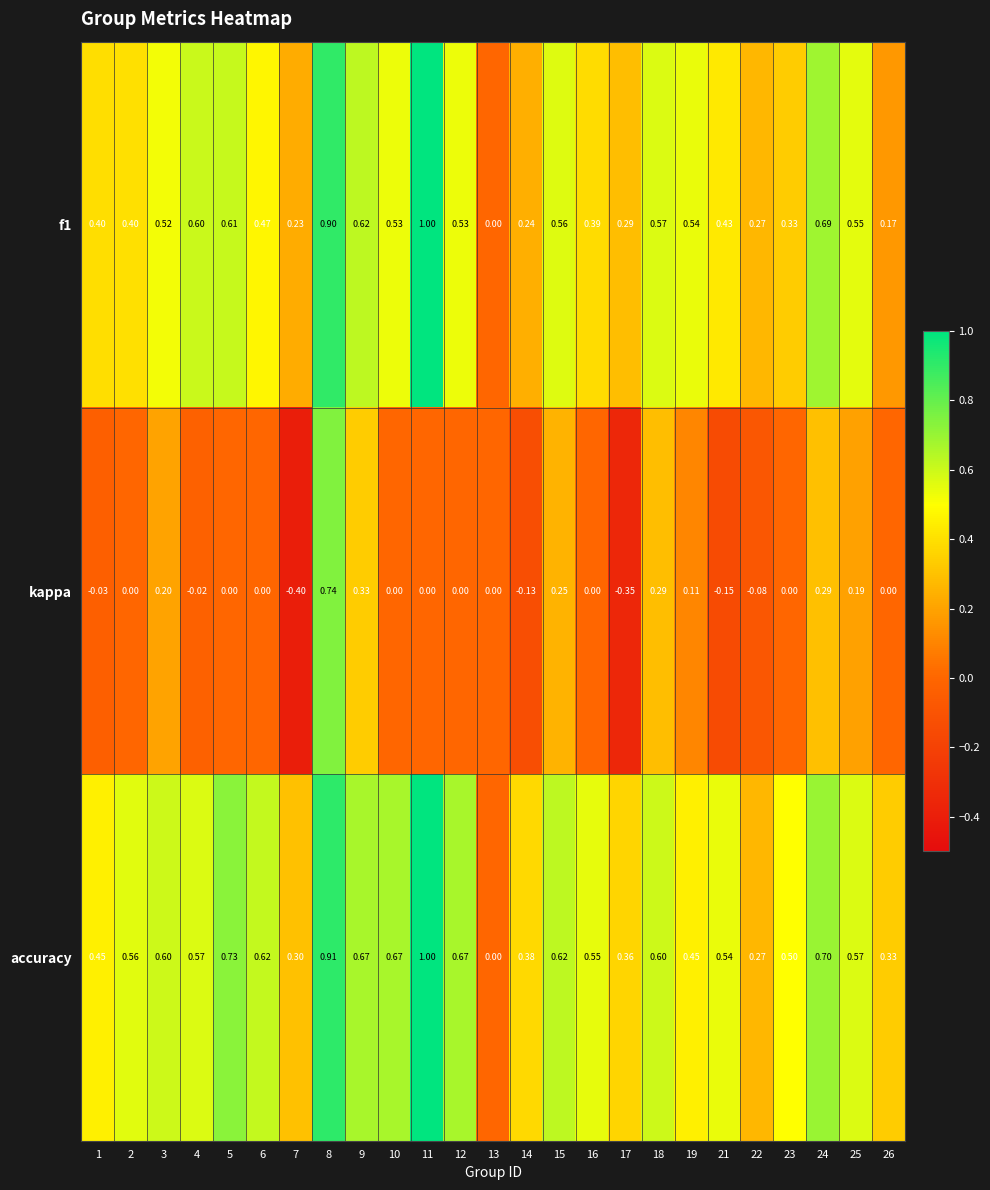

Which series changed the most between 17 and 26?

kappa